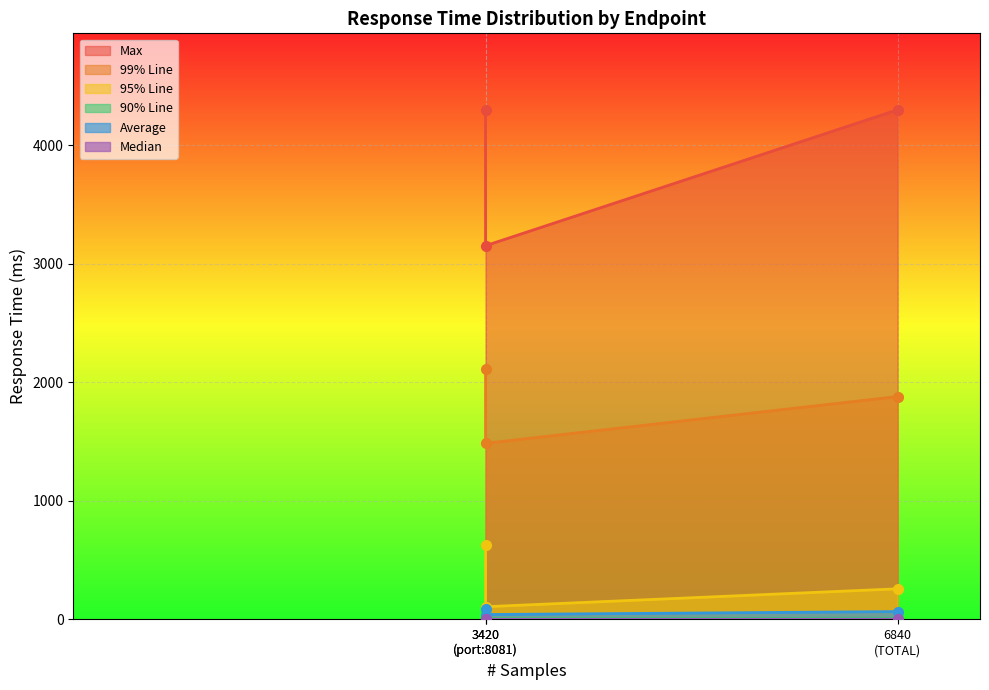

At how many categories does at least one series exceed 1310?

3